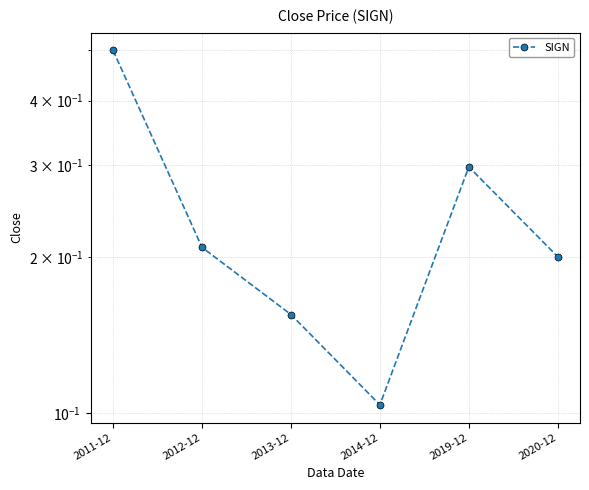

Where is the data nearest to the value 0?

2014-12